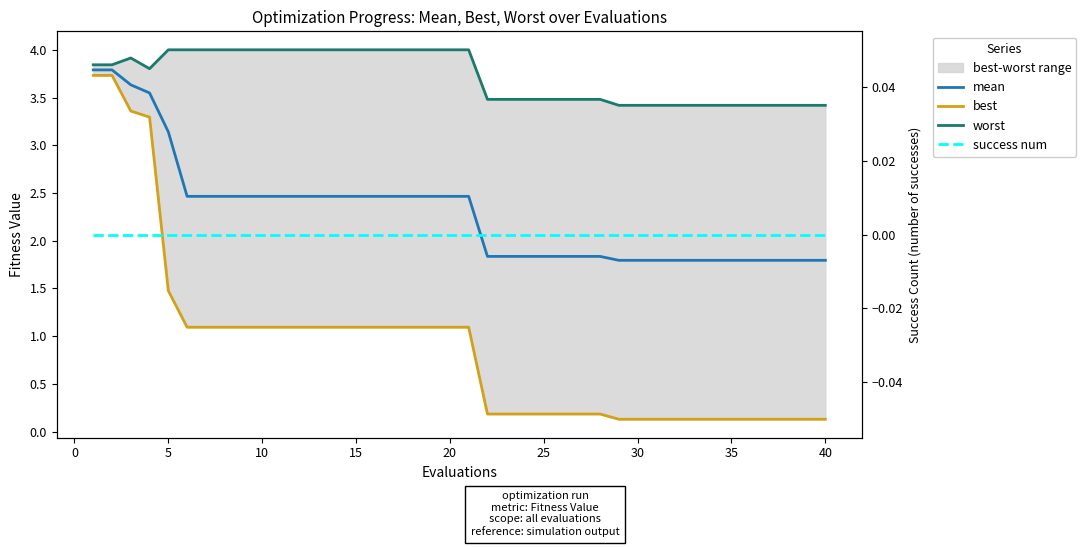

Rank the series by their maximum value, from lowest to highest.

success num, best, mean, worst